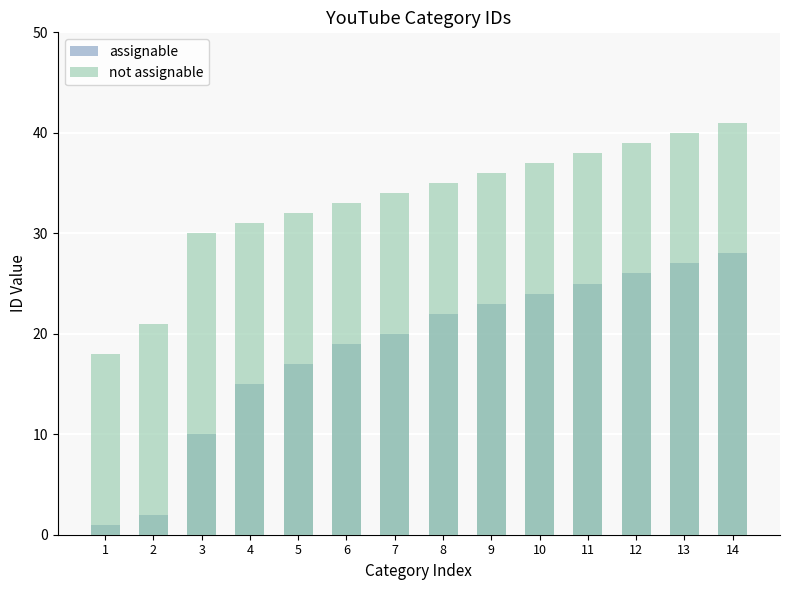

Is it true that not assignable equals 39 at 12?

True